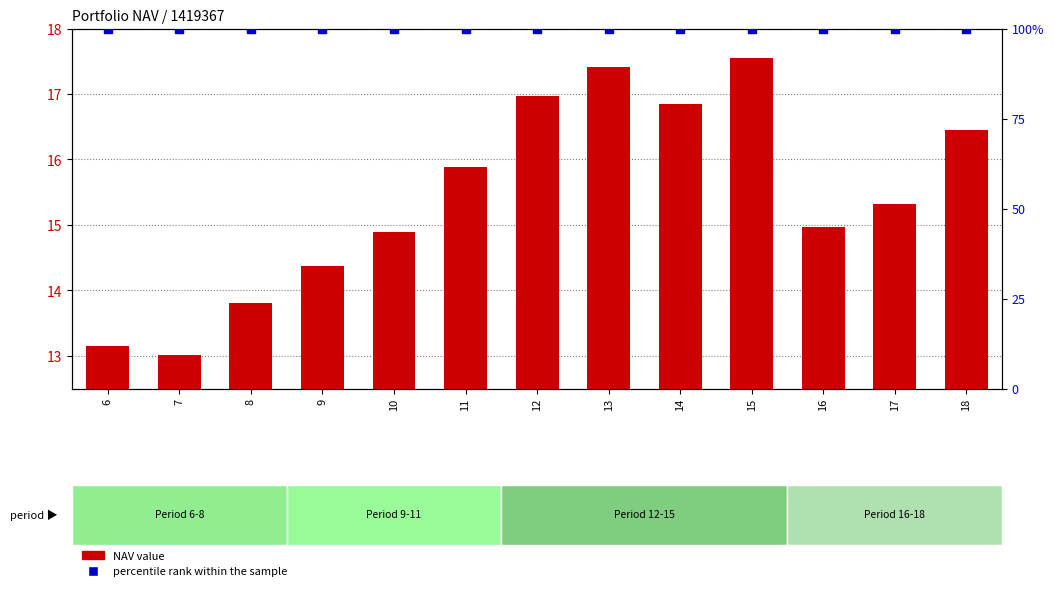

Which series has the largest Y range (max minus min)?

NAV